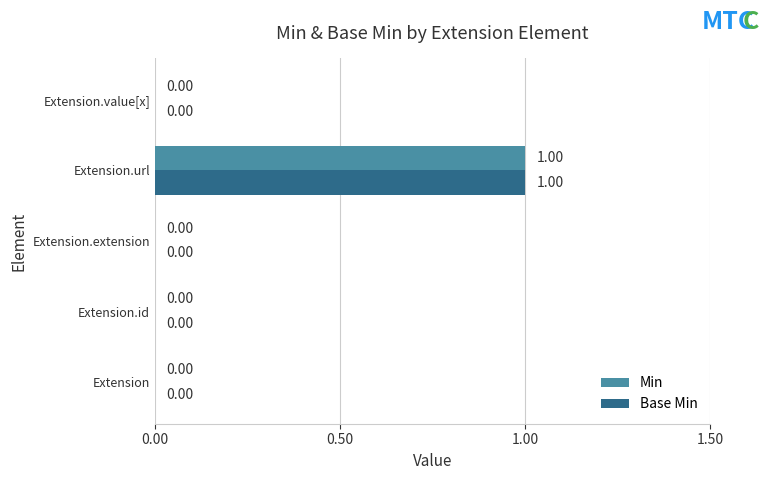

At which category is the sum across all series the highest?

Extension.url